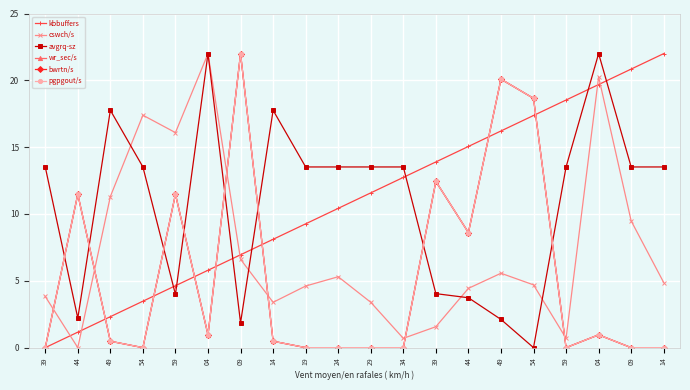

Between 04 and 49, which is larger?

49